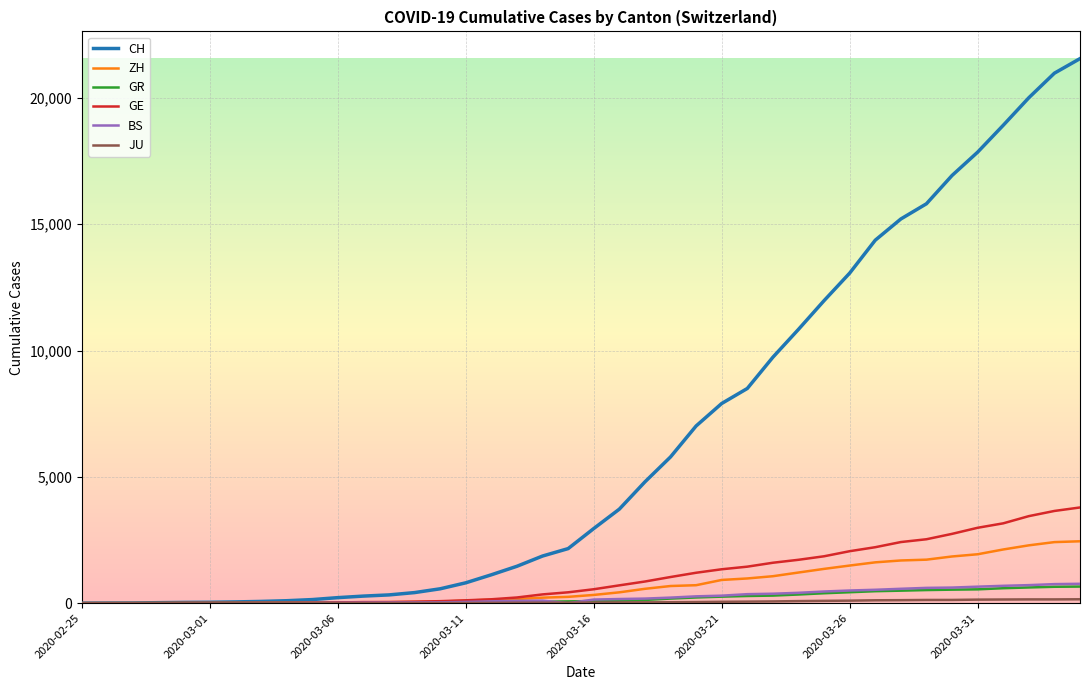

Which series has the largest total across all categories?

CH